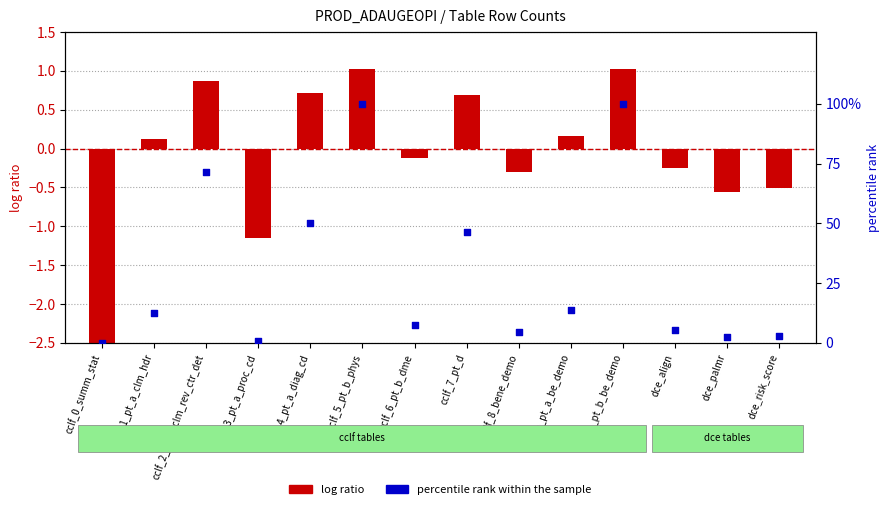

Which series contains the lowest Y value?

log ratio